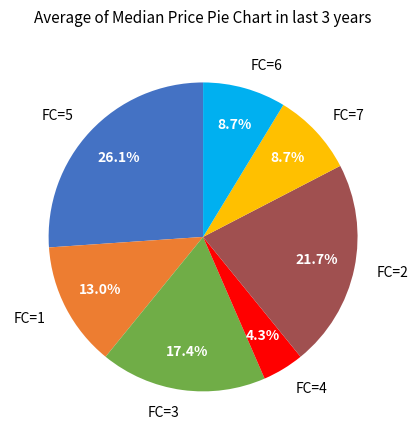

Is it true that FC=4 is 17% of the pie?

False